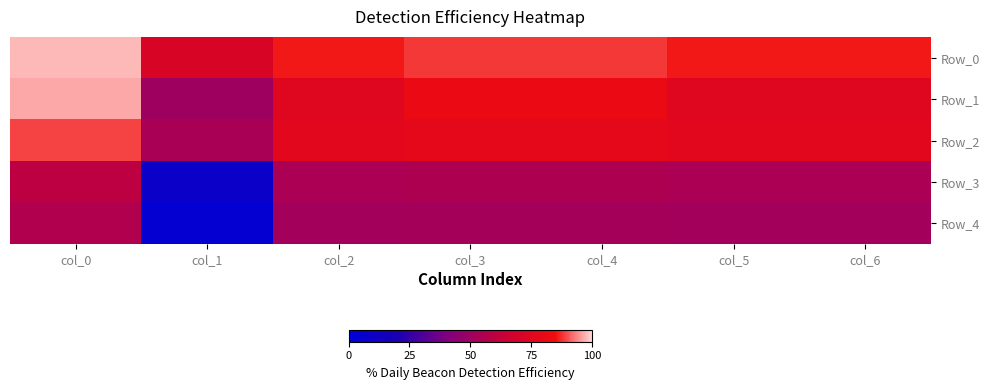

Between col_0 and col_3, which series saw the biggest shift?

Row_1